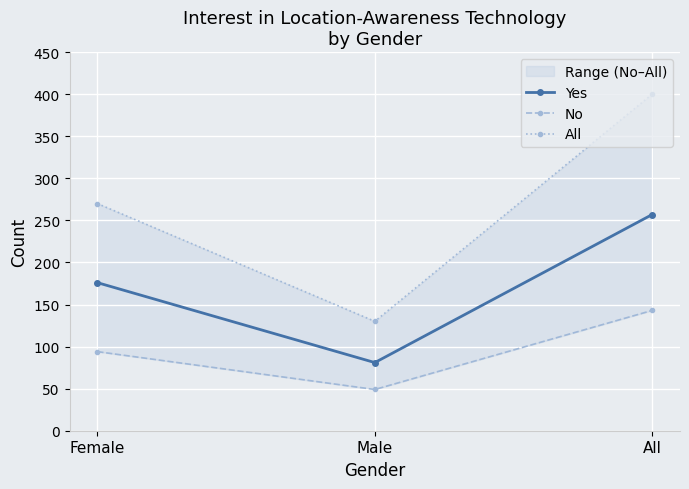

Which series changed the most between Male and All?

All